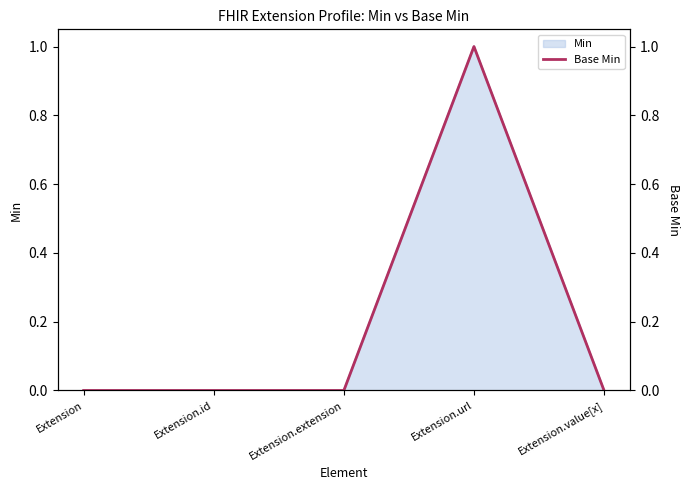

Is it true that the value at Extension.extension is 0?

True